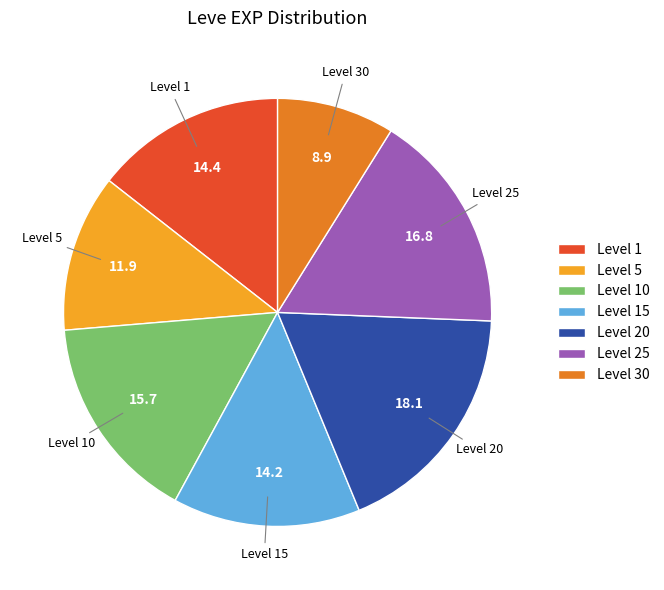

Is there any slice that represents more than half of the pie?

No